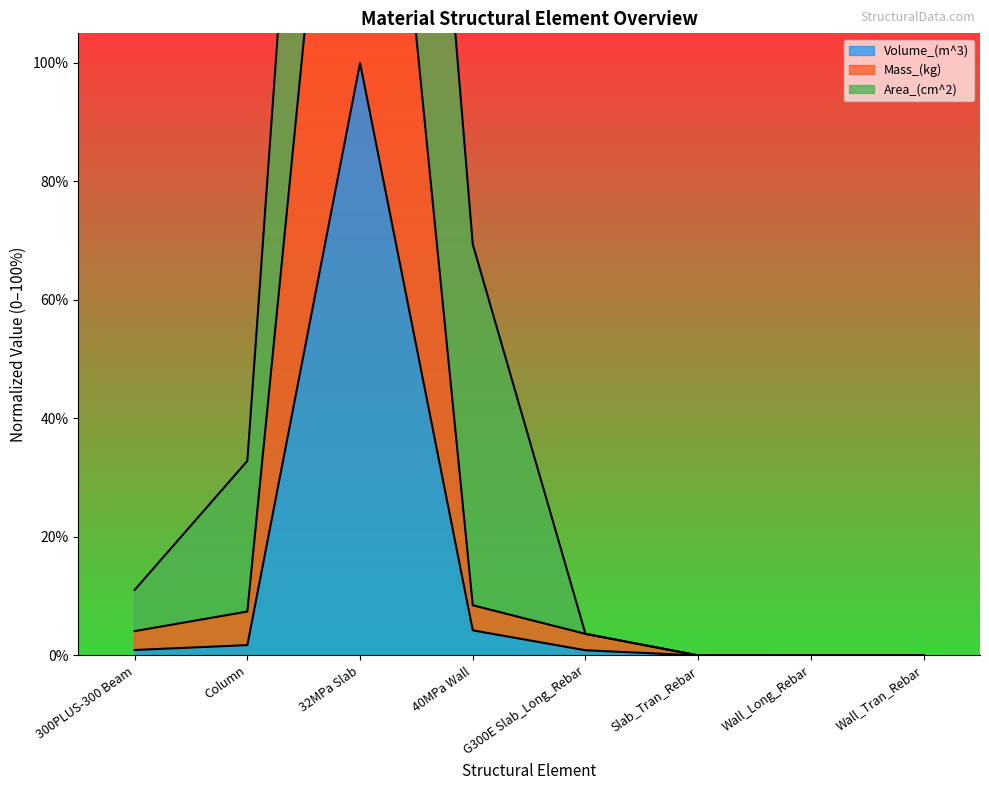

Is it true that Mass_(kg) equals 0.0 at Wall_Long_Rebar?

False